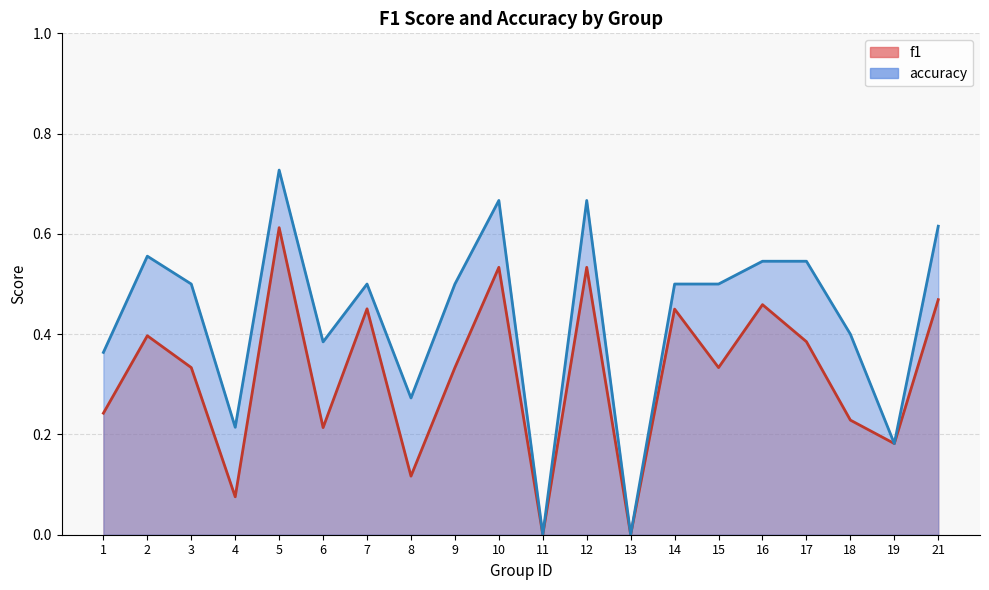

List the labels in order of f1 value, smallest first.

11, 13, 4, 8, 19, 6, 18, 1, 3, 9, 15, 17, 2, 14, 7, 16, 21, 10, 12, 5